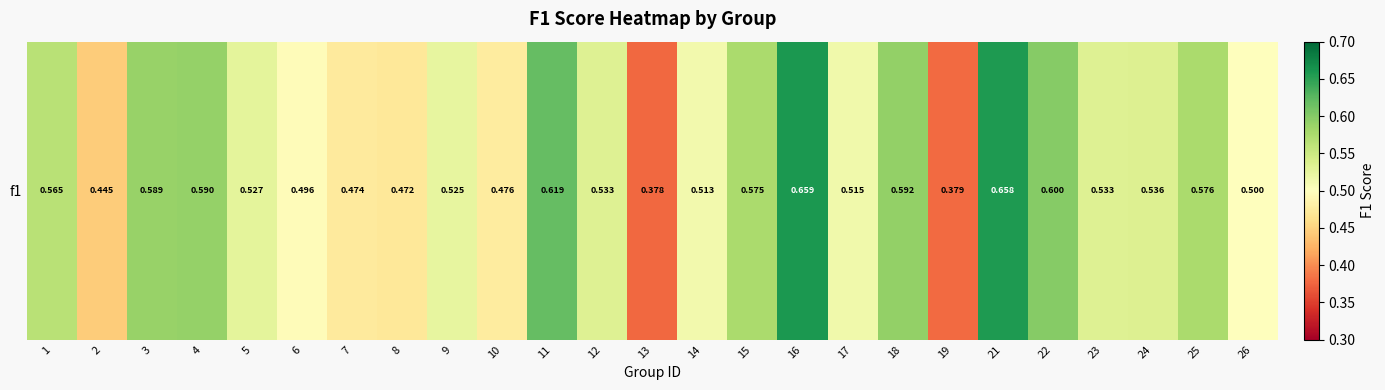

Reading left to right, list all the values displayed in this chart.

0.6	0.4	0.6	0.6	0.5	0.5	0.5	0.5	0.5	0.5	0.6	0.5	0.4	0.5	0.6	0.7	0.5	0.6	0.4	0.7	0.6	0.5	0.5	0.6	0.5